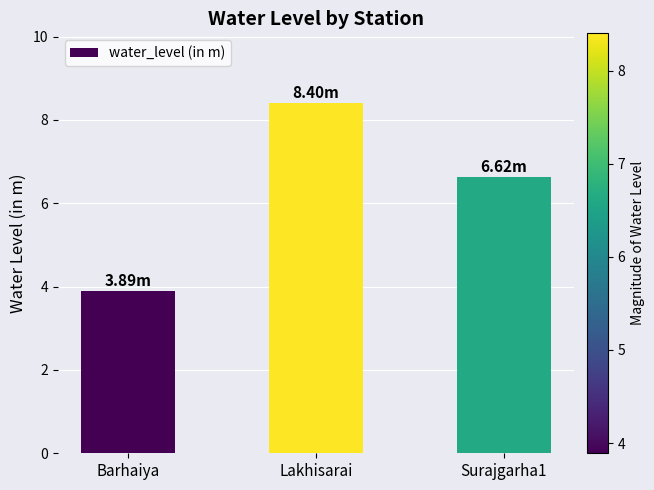

Reading left to right, extract all data points from this chart.

3.9	8.4	6.6